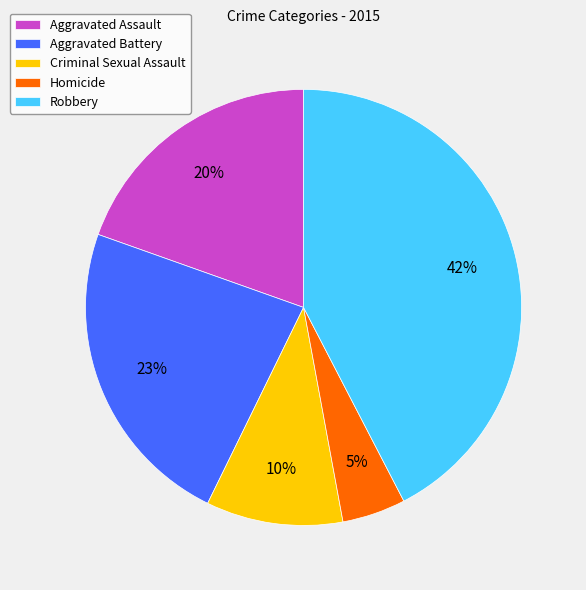

Which category has the smallest portion of the pie?

Homicide